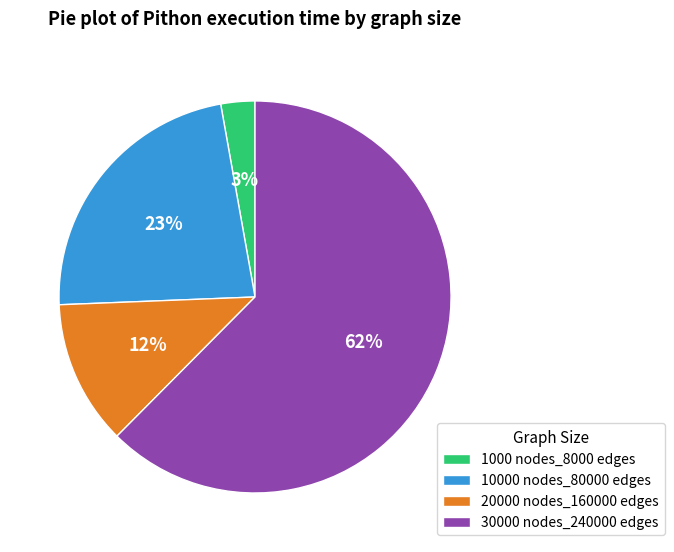

To the nearest percent, what is the combined percentage of 30000 nodes_240000 edges and 1000 nodes_8000 edges?

65%